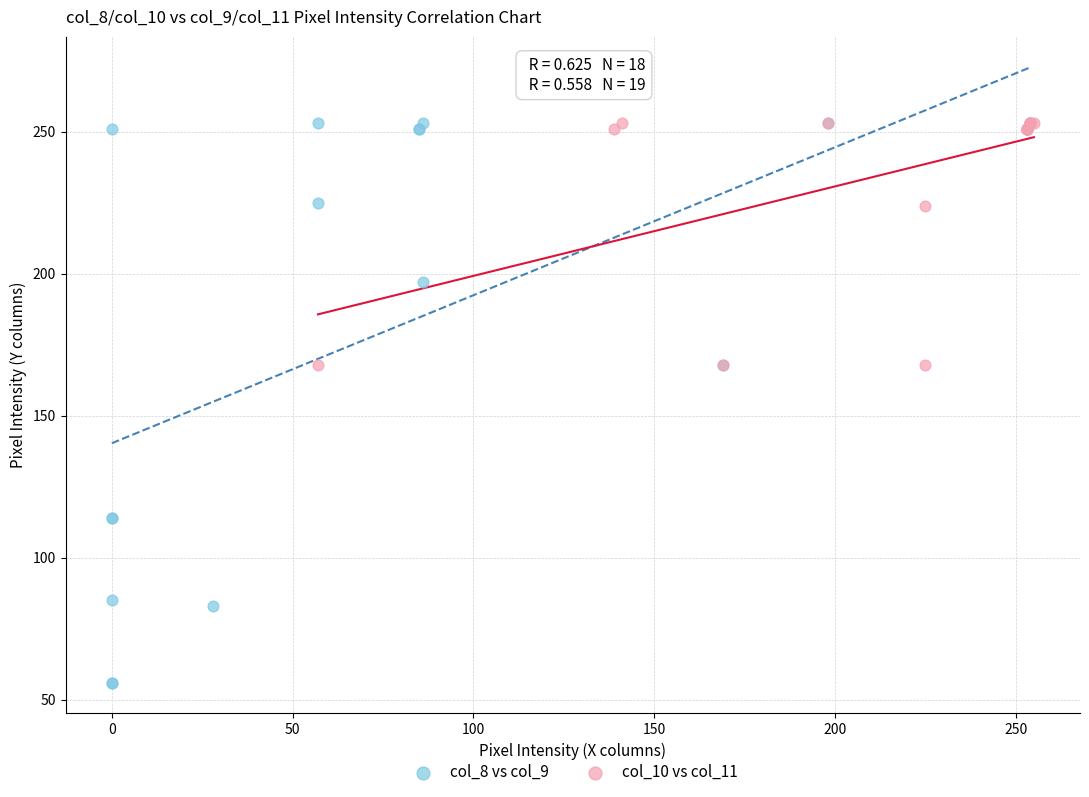

Which series has the largest Y range (max minus min)?

col_8 vs col_9